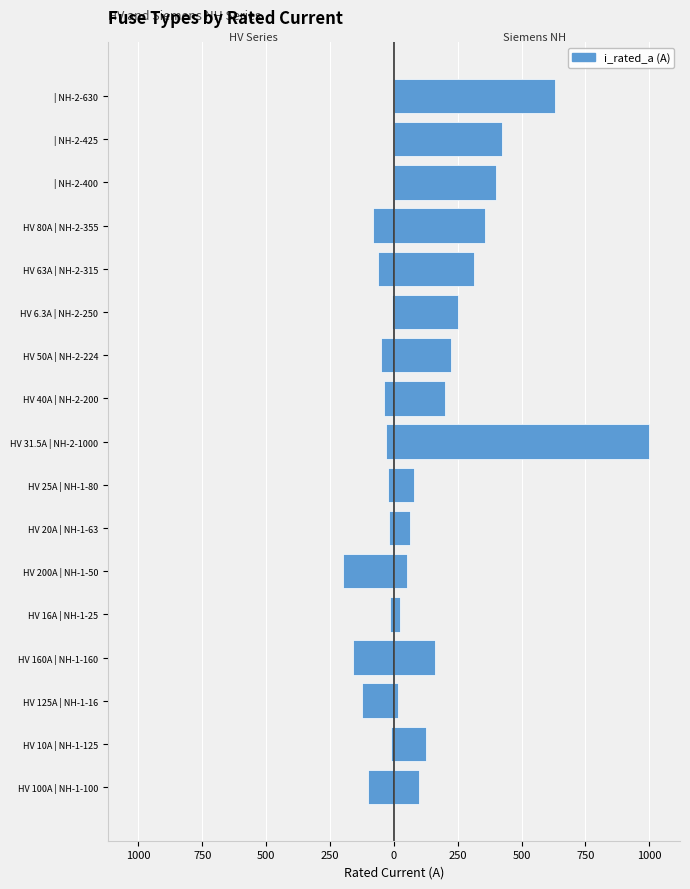

At how many categories does at least one series exceed 814?

1